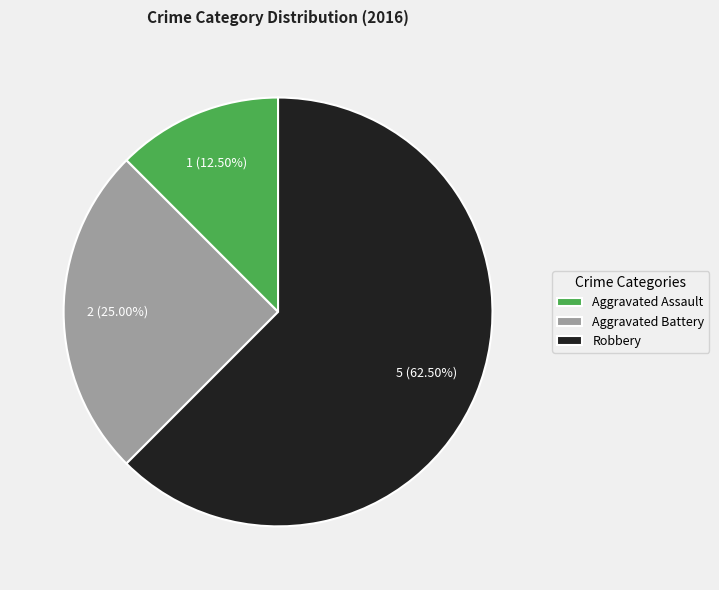

What is the ratio of the value at Robbery to the value at Aggravated Assault?

5.0